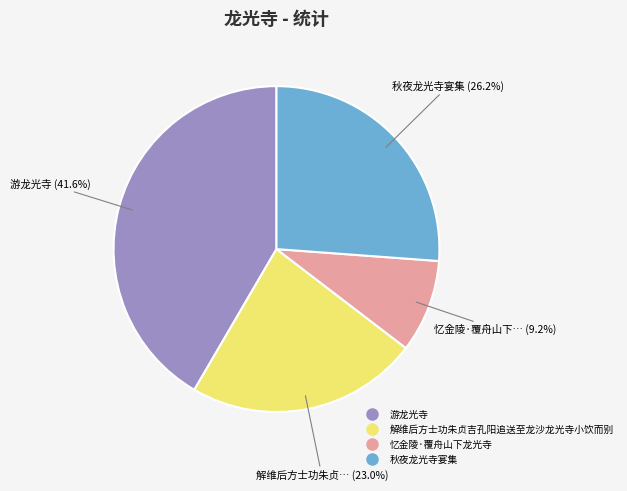

Is the sum of 秋夜龙光寺宴集 and 游龙光寺 greater than half?

Yes